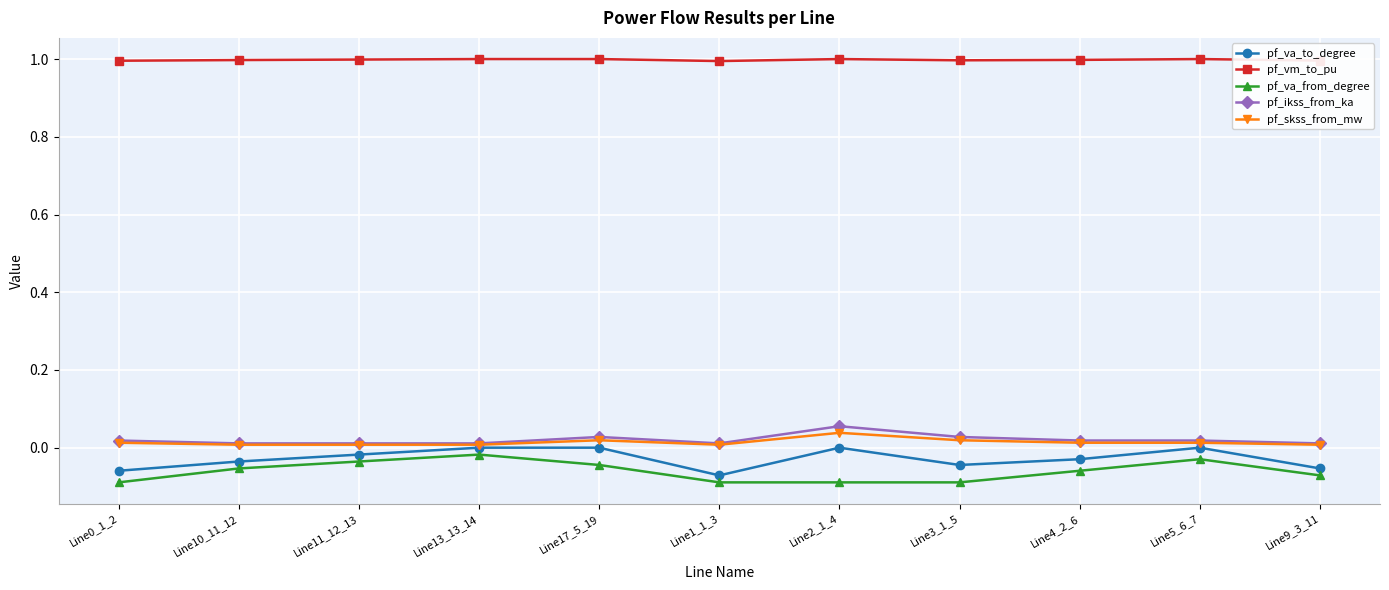

Count the number of categories in the chart.

11